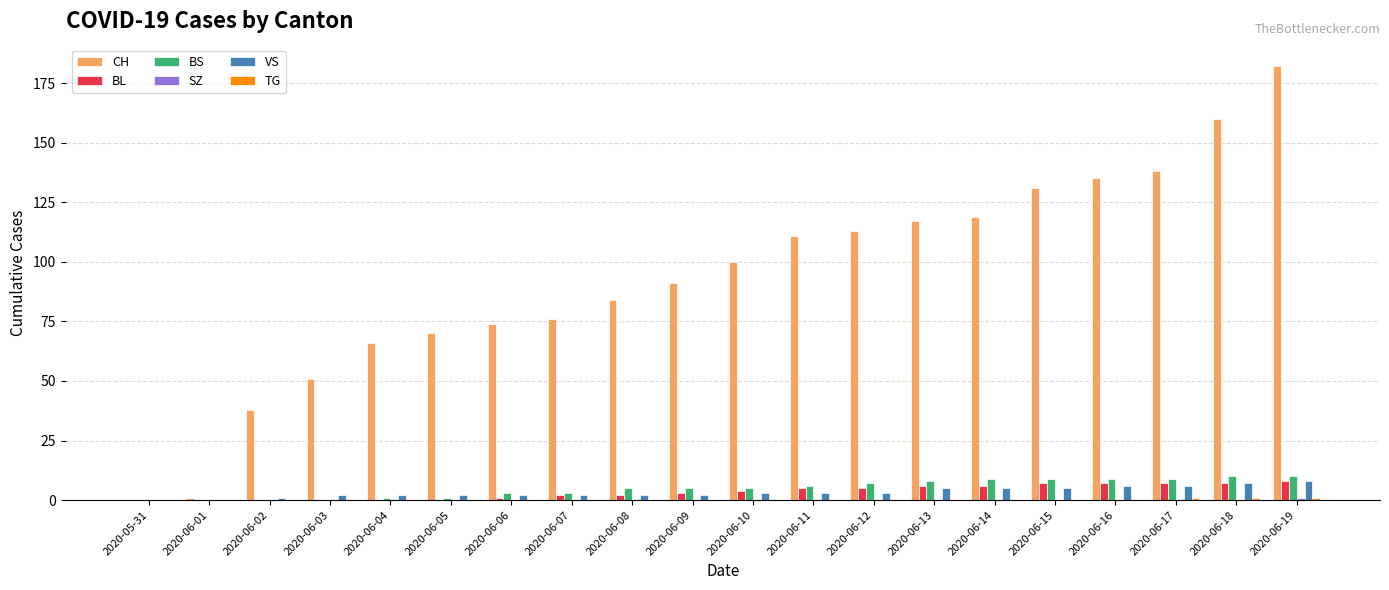

What is the sum of the CH values at 2020-06-15 and 2020-06-01?

132